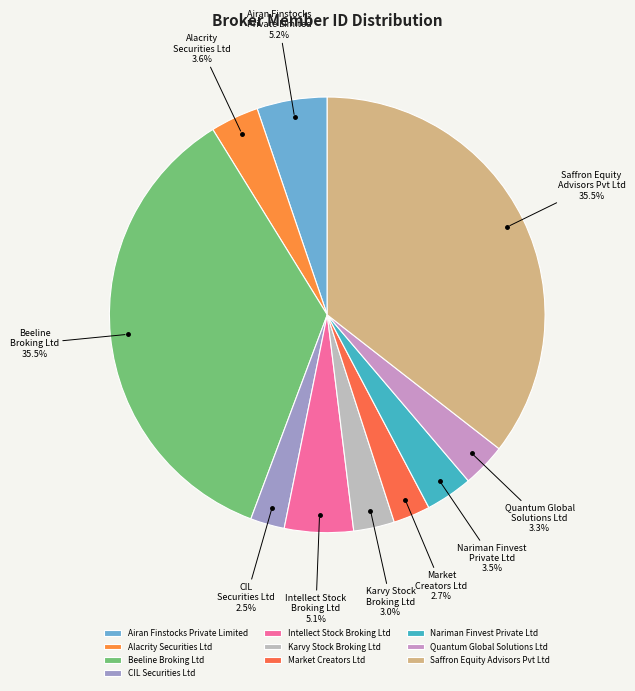

What percentage is NOT represented by Beeline Broking Ltd?

64.5%